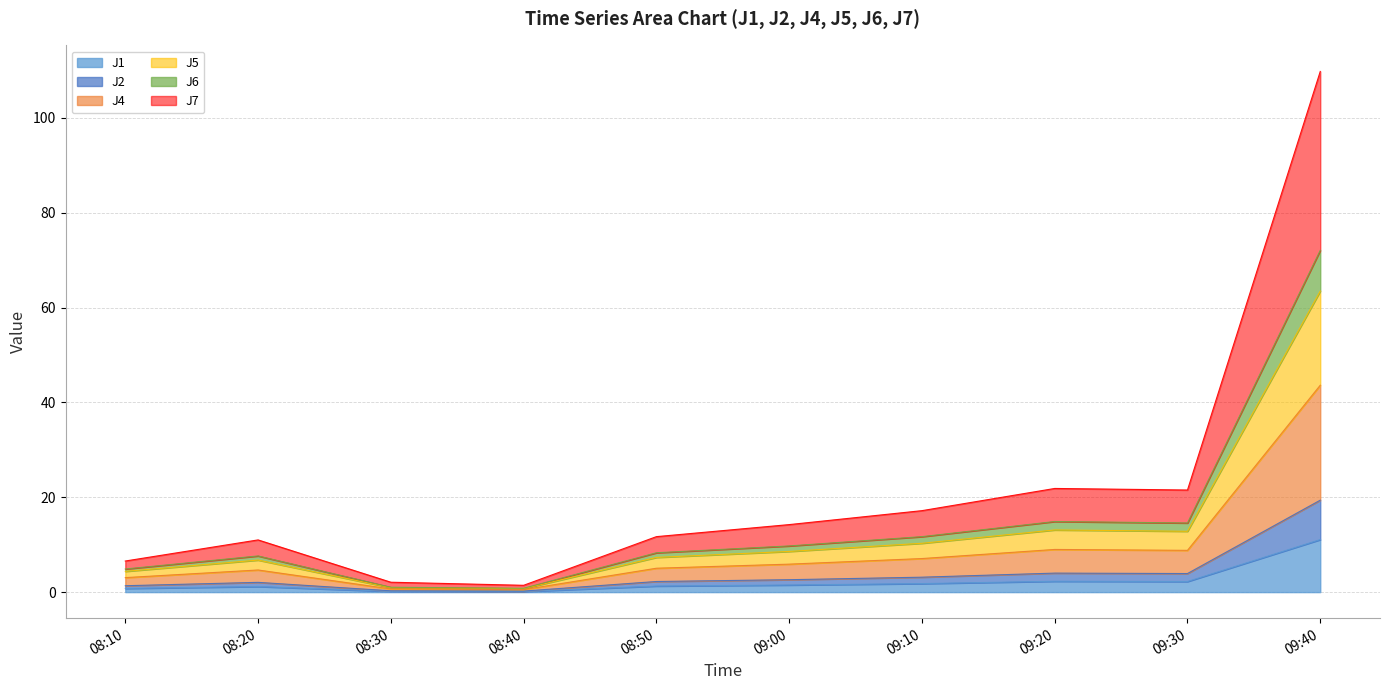

How many interior local valleys does the J4 series have?

2